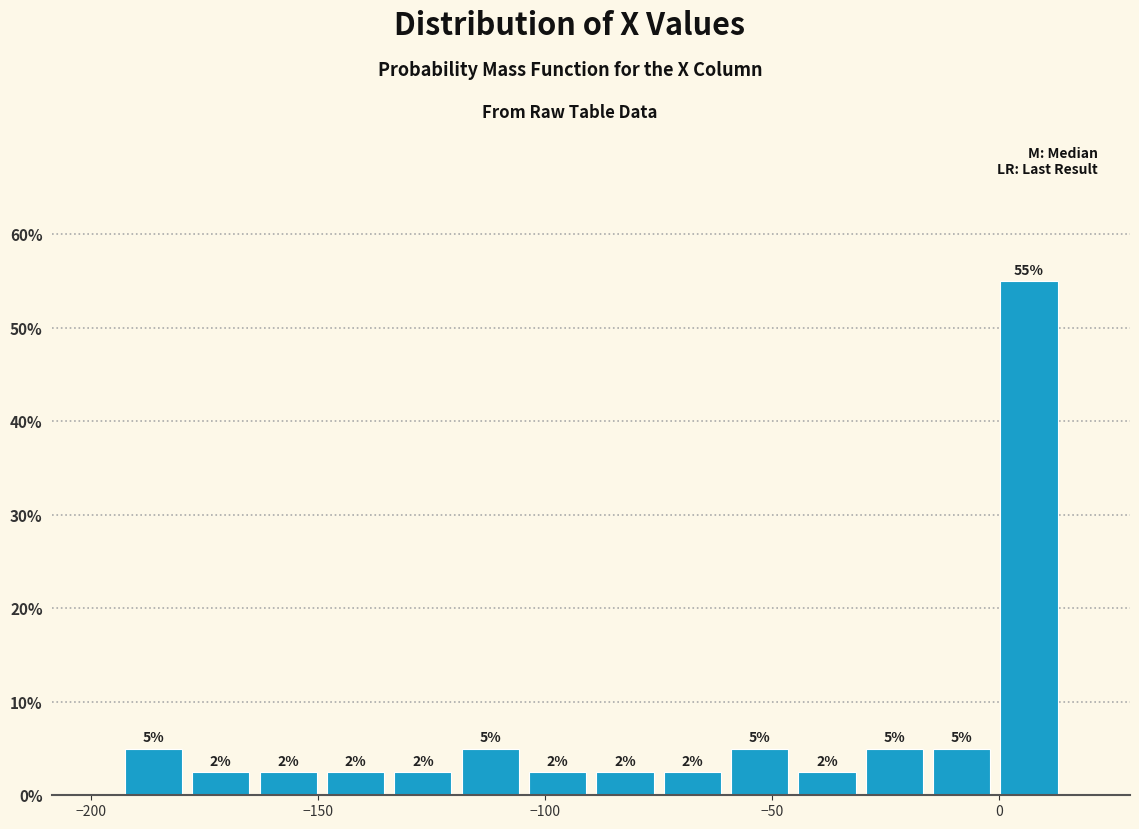

Around what value on the x-axis is the tallest bar? Give the approximate position of its centre, as read against the axis.

5